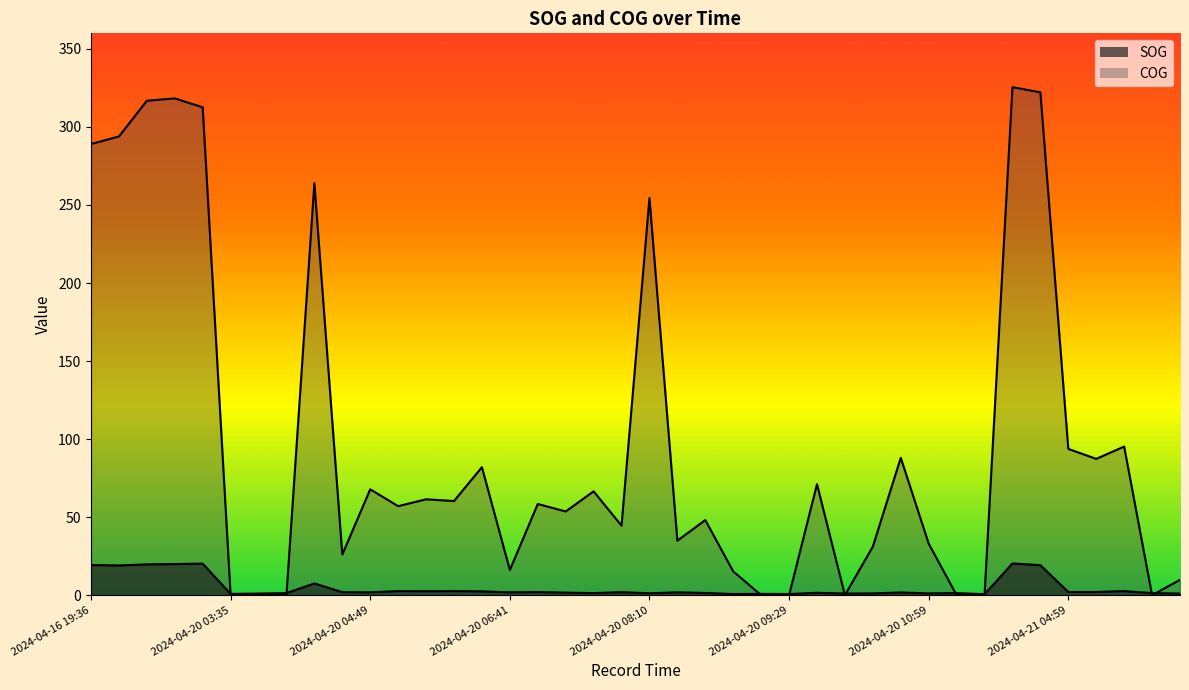

At which category is the sum across all series the highest?

2024-04-20 11:41